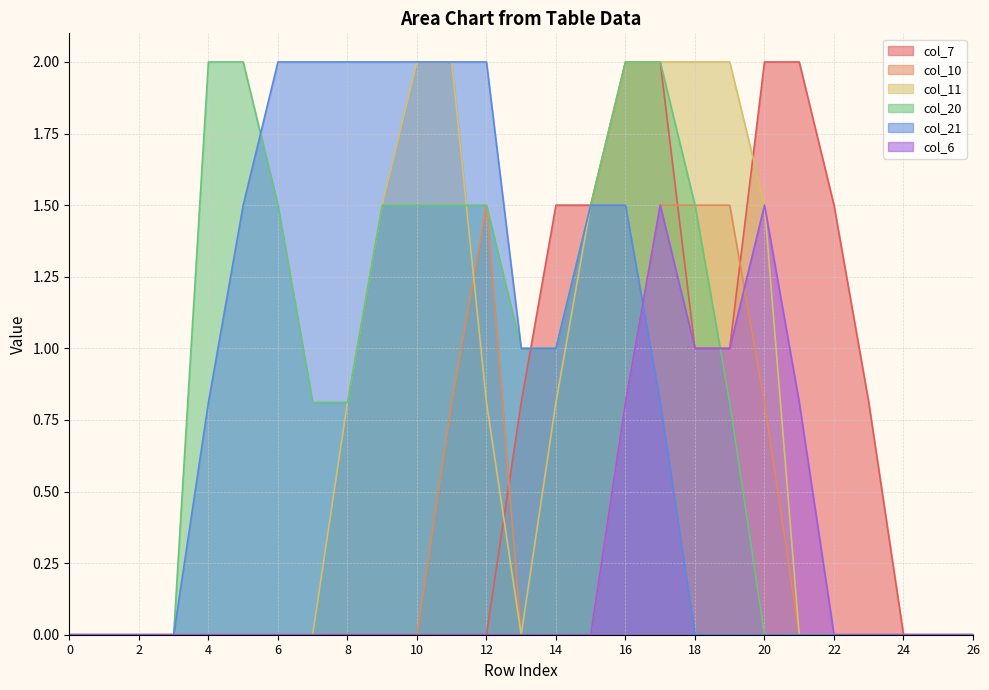

Rank the series by their maximum value, from lowest to highest.

col_10, col_6, col_7, col_11, col_20, col_21